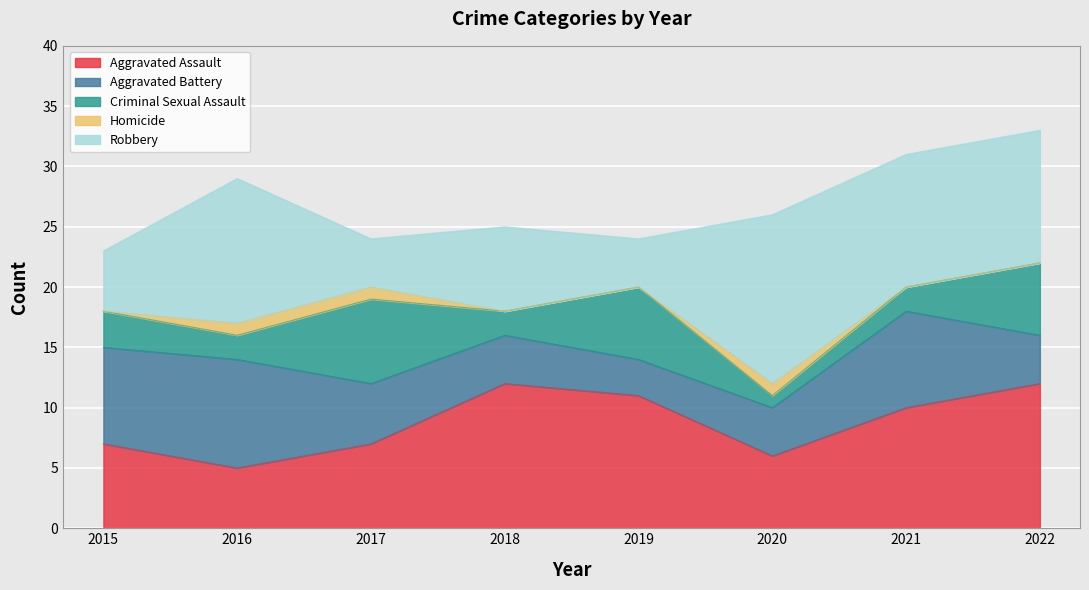

At which category does Aggravated Battery reach its first local peak?

2016